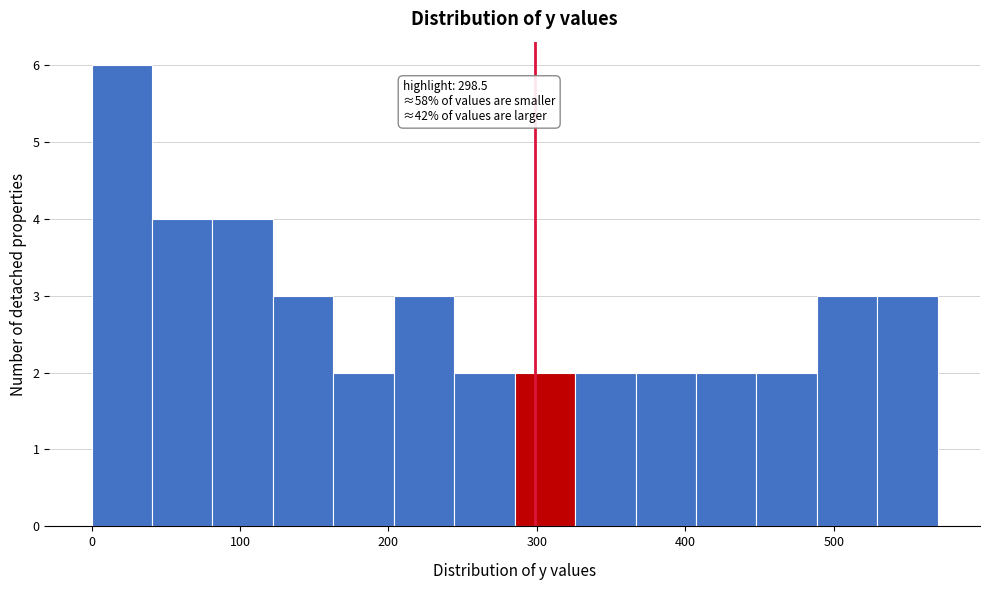

Over which range of the x-axis is the bar tallest?

0 to 40